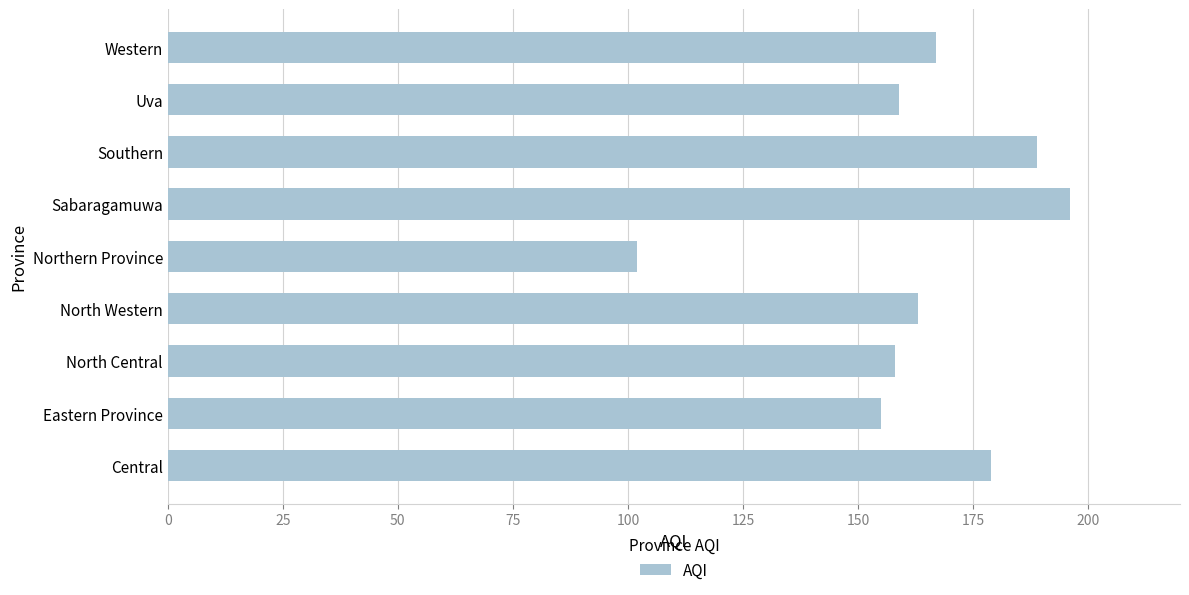

What is the difference between the maximum and minimum values?

94